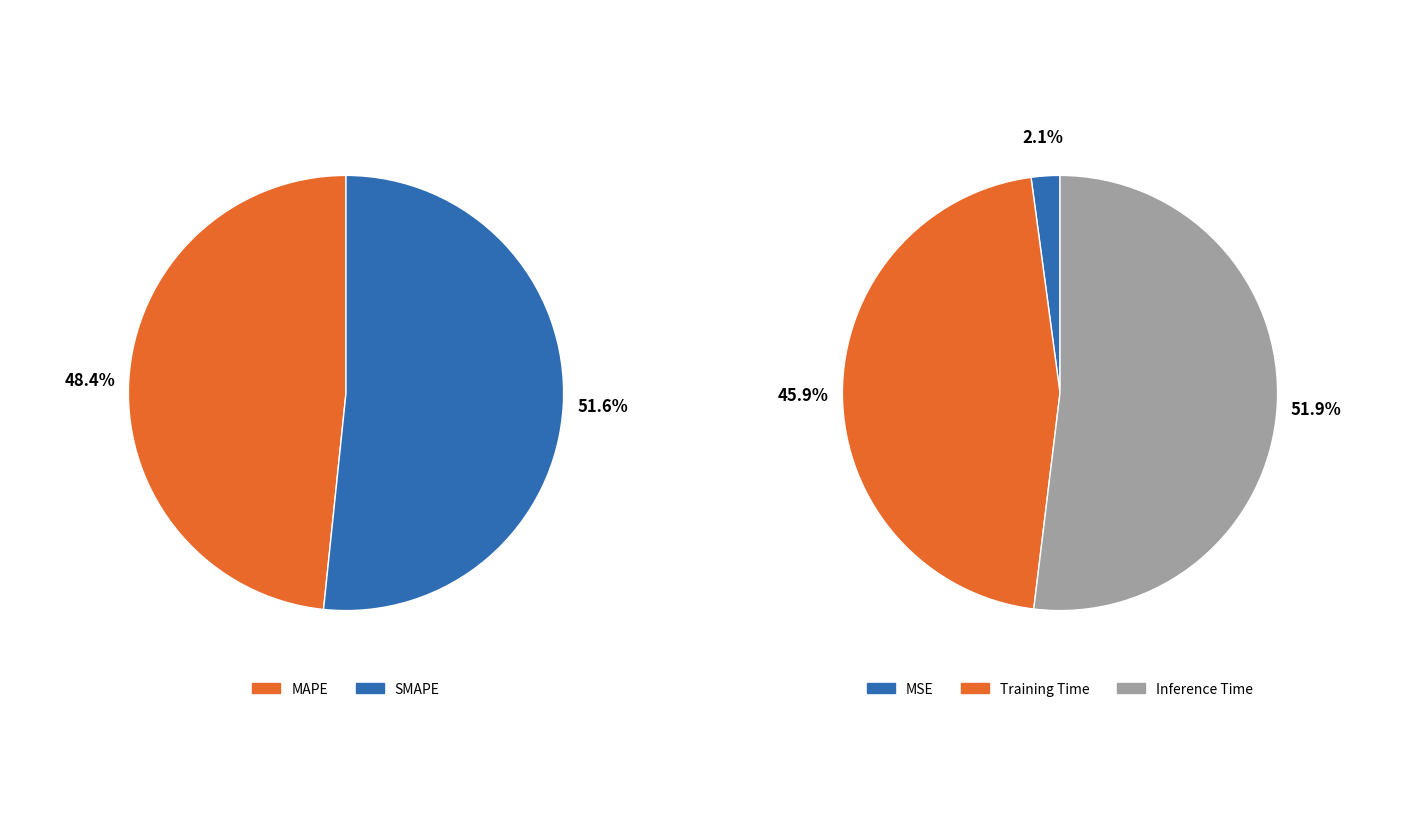

Is it true that MAPE is 48% of the pie?

True